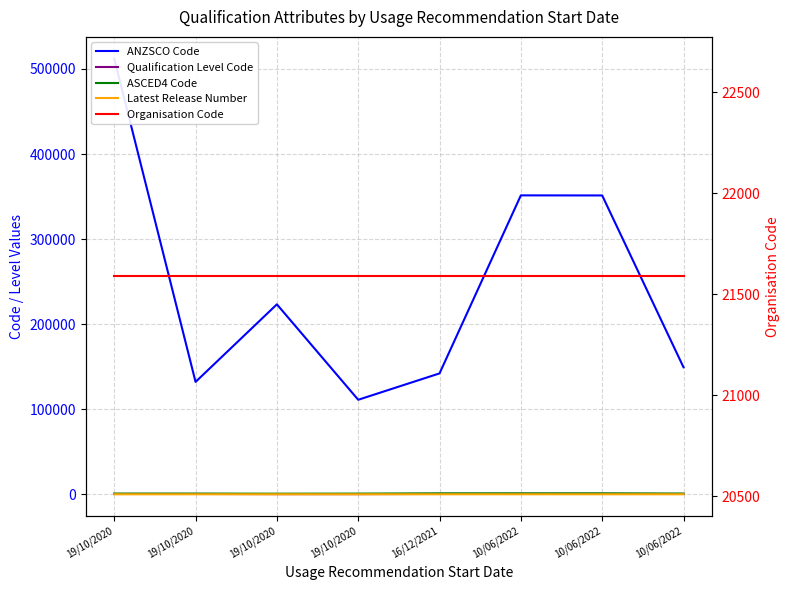

What is the value of the Latest Release Number point at the 2nd from the left?

1